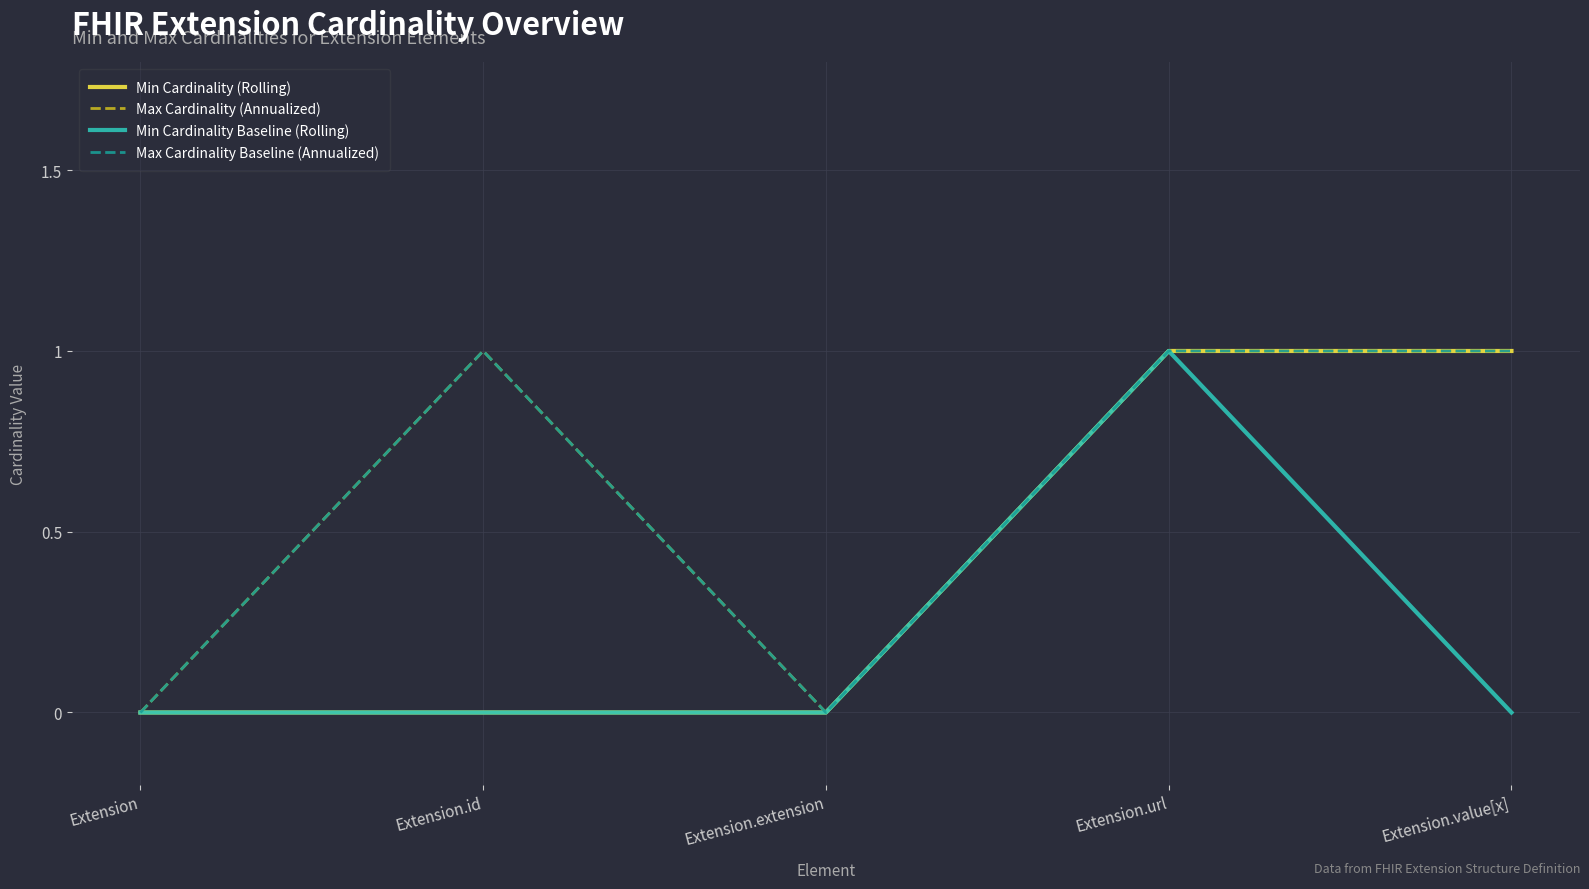

Is it true that Min Cardinality (Rolling) equals 0 at Extension.extension?

True